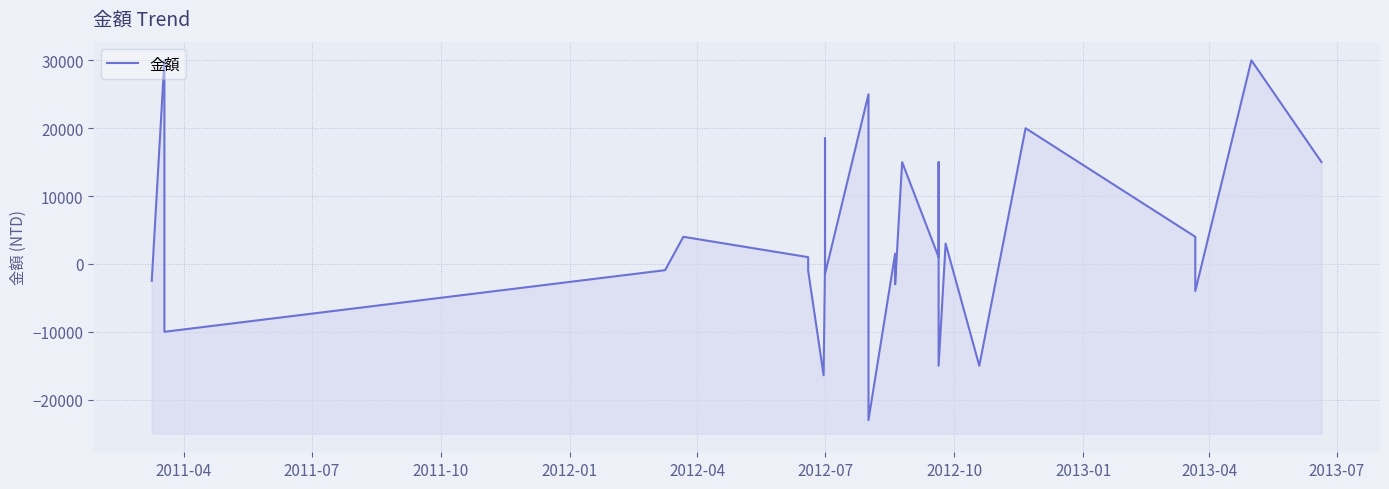

Reading right to left, what are all the values shown in this chart?

15000	15000	30000	-4000	4000	20000	-15000	3000	-15000	15000	1000	15000	-3000	-1000	-1500	1500	-23000	-2000	25000	-1500	18500	-79	-16400	-1000	1000	4000	-918	-10000	30000	-2503